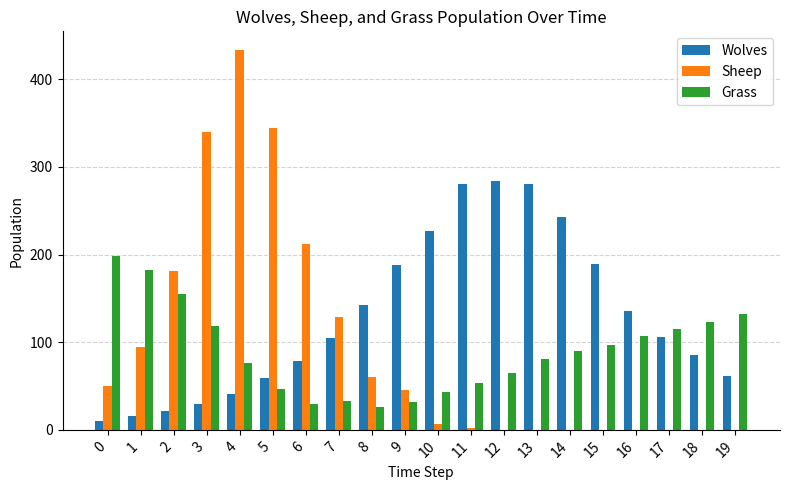

What is the maximum value for Wolves?

284